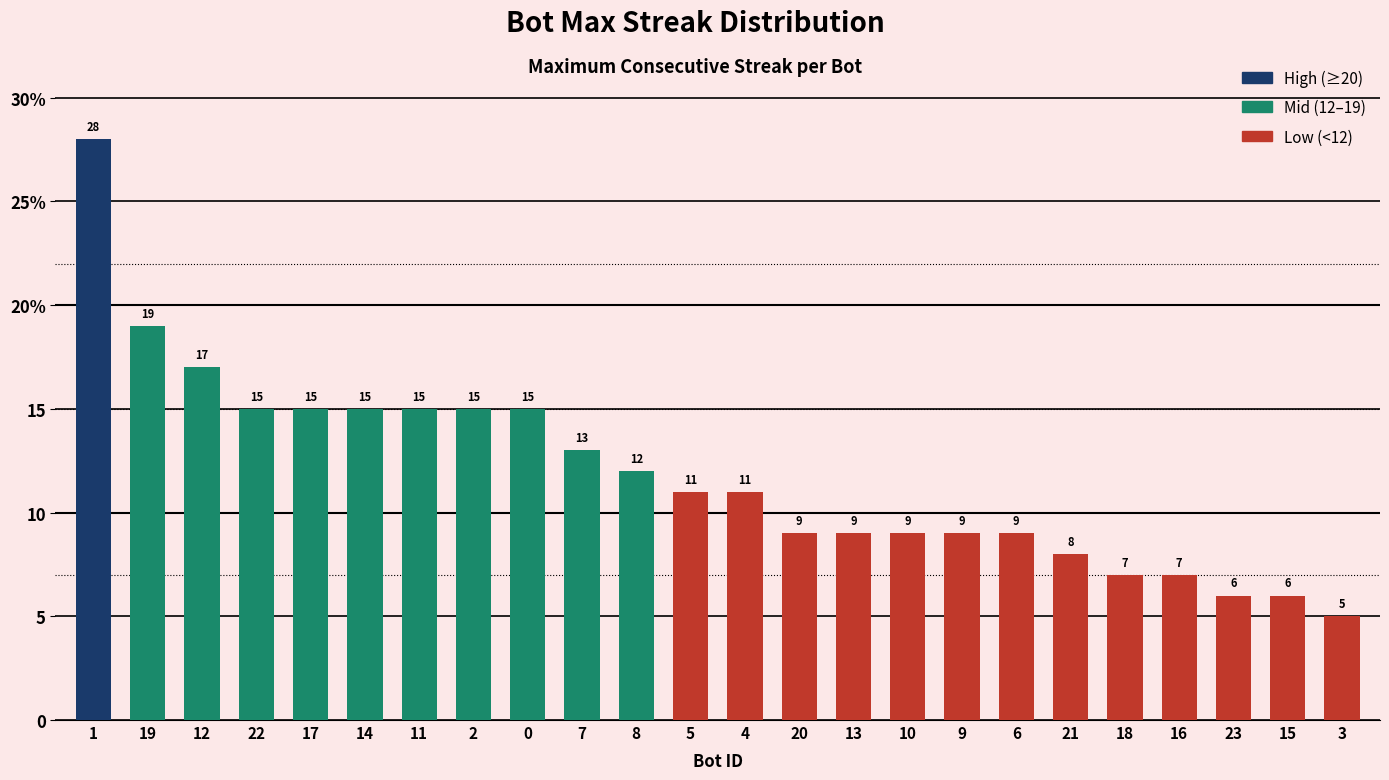

Does the chart contain stacked bars?

No